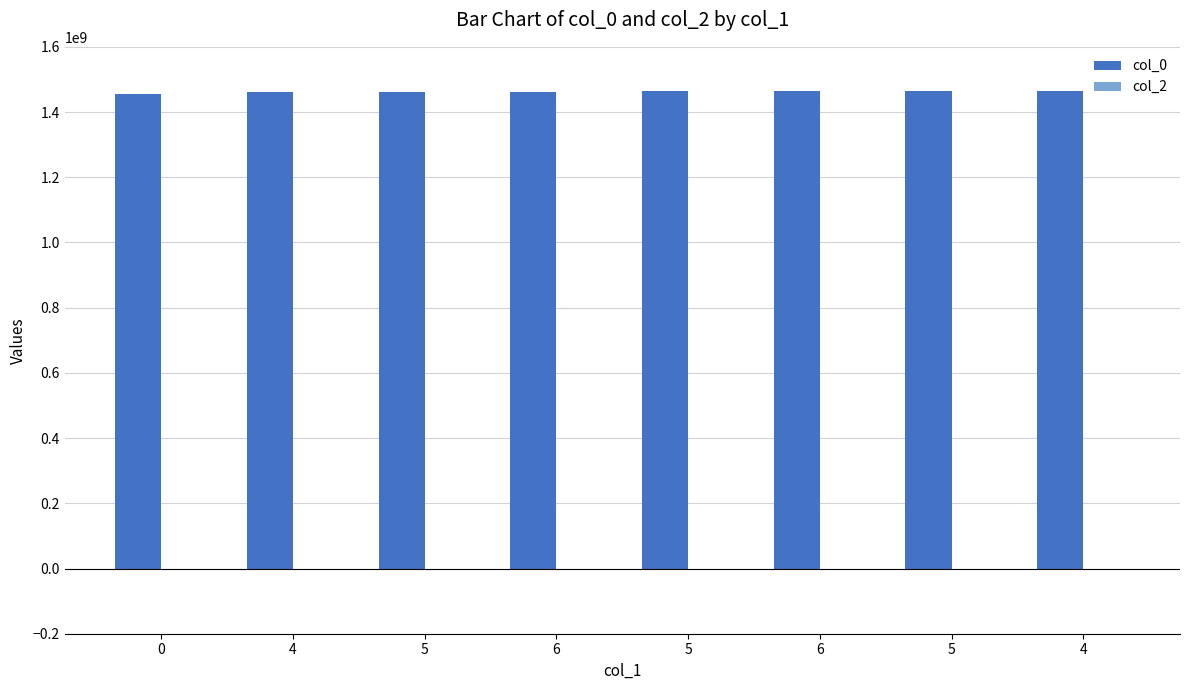

Reading right to left, list all the values displayed in this chart.

col_0: 1465519697	1465433223	1465001206	1464655610	1462236427	1460508392	1460421994	1456872174
col_2: 0	0	0	0	0	0	0	0